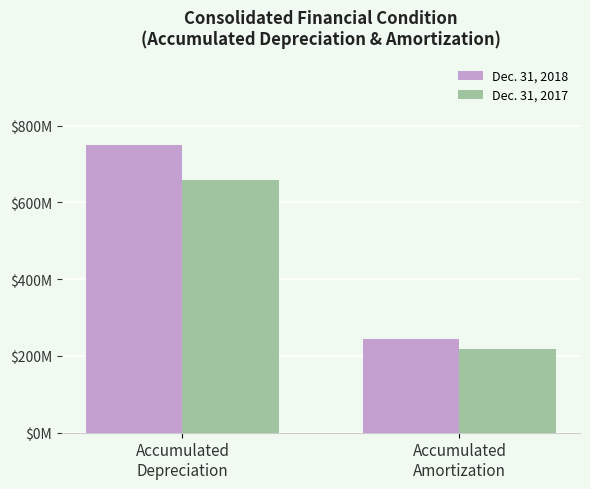

How many Dec. 31, 2018 values are between 244 and 750?

2